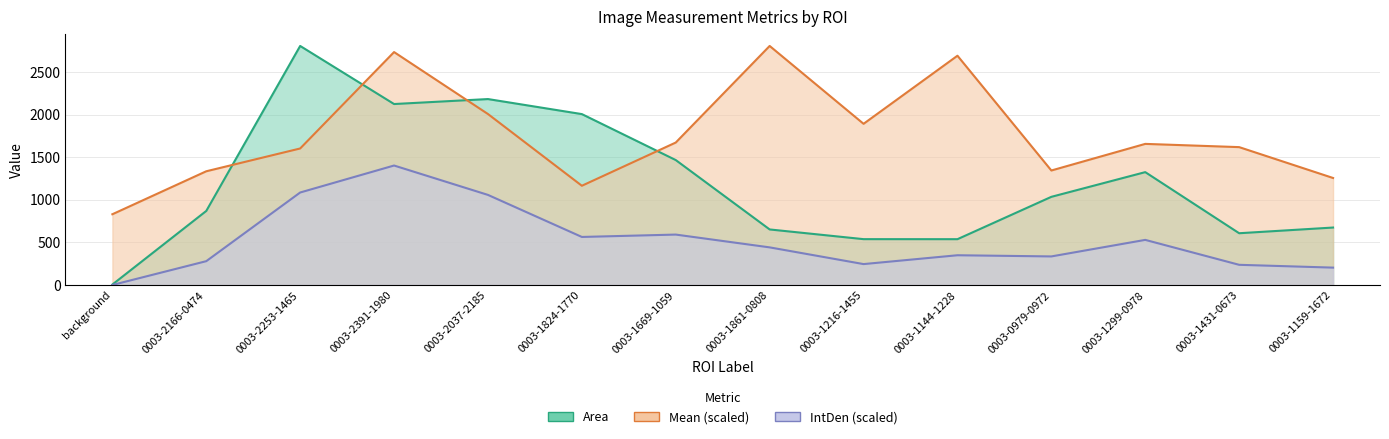

What is the label of the 12th point from the left?

0003-1299-0978